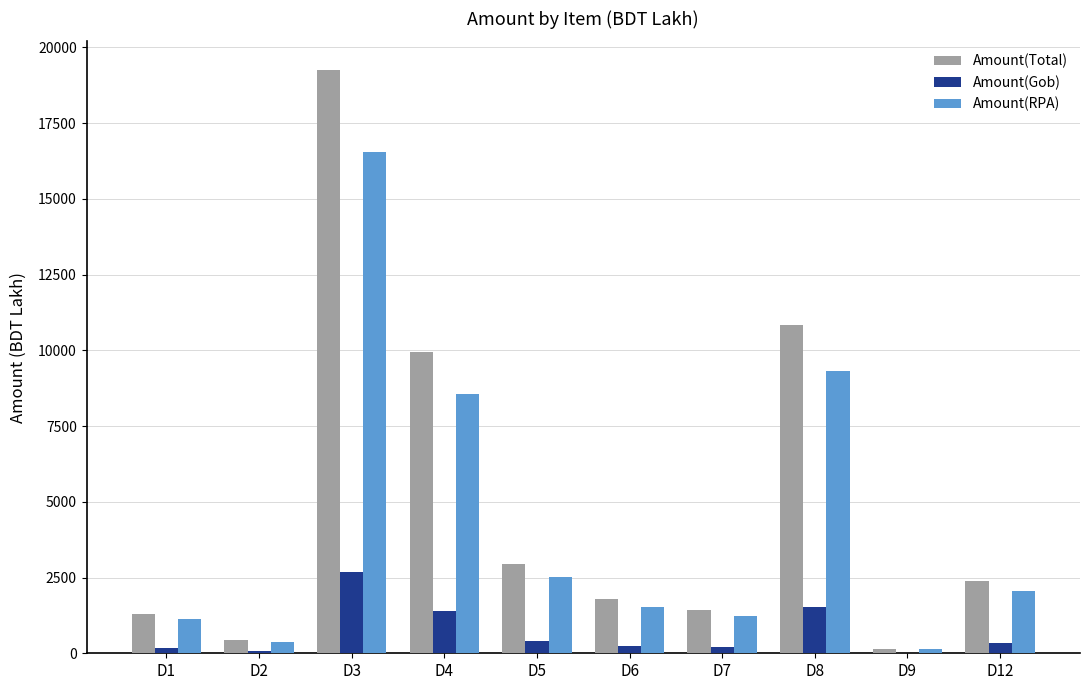

Between D5 and D9, which series saw the biggest shift?

Amount(Total)